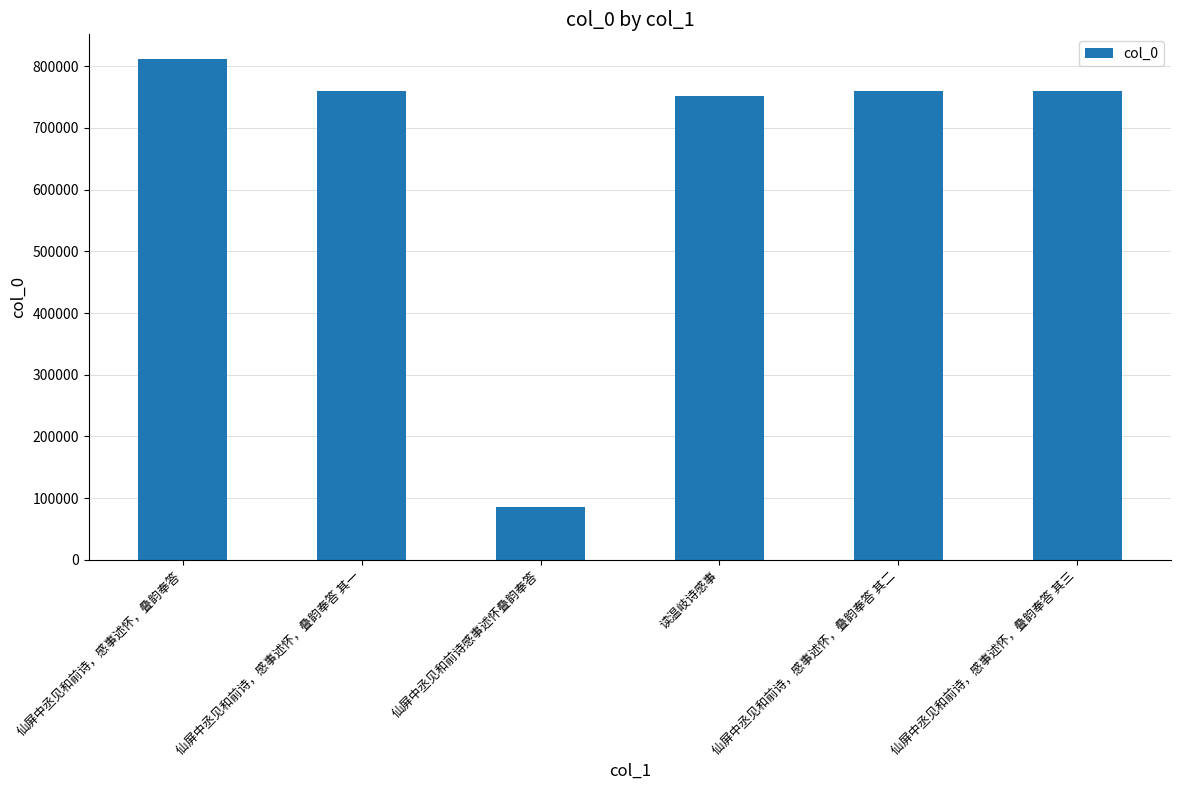

The value at 仙屏中丞见和前诗，感事述怀，叠韵奉答 其一 is 760616. True or false?

True